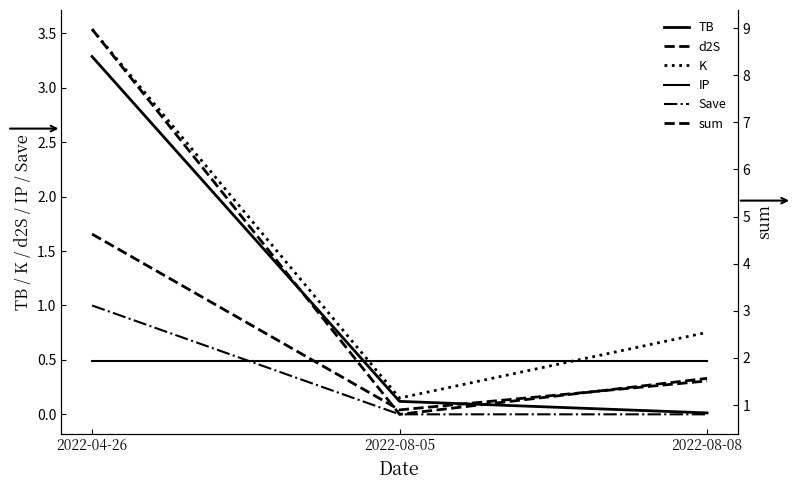

At which category does the chart reach its minimum across all series?

2022-08-05